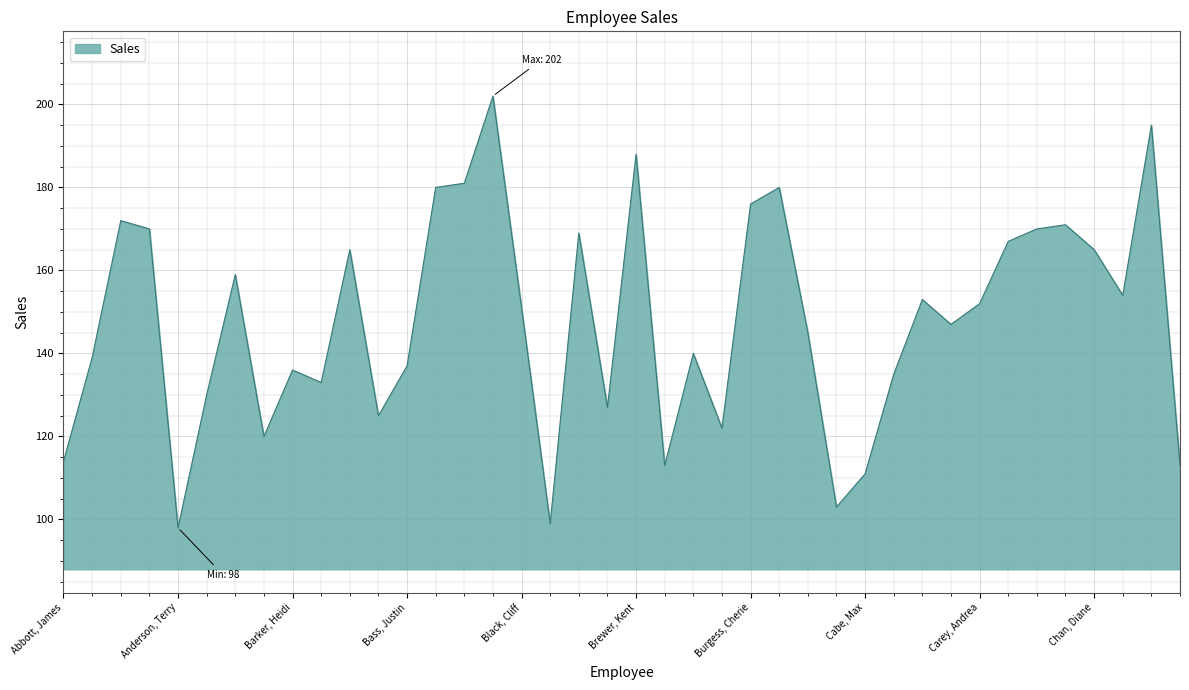

True or false: the data has more than 2 interior local peaks.

True